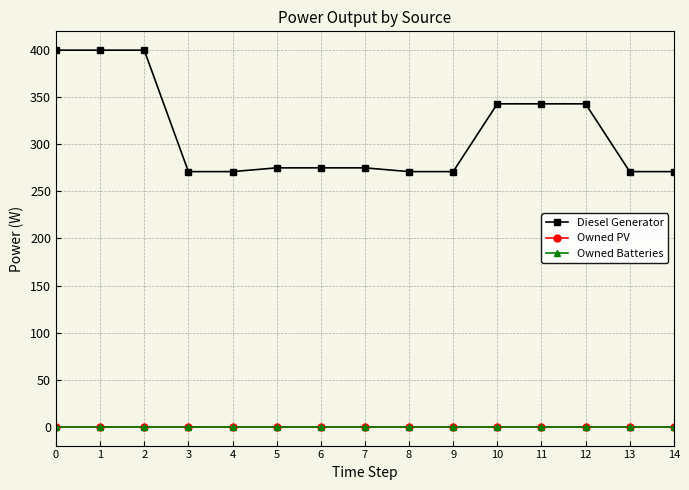

Which series changed the most between 6 and 13?

Diesel Generator